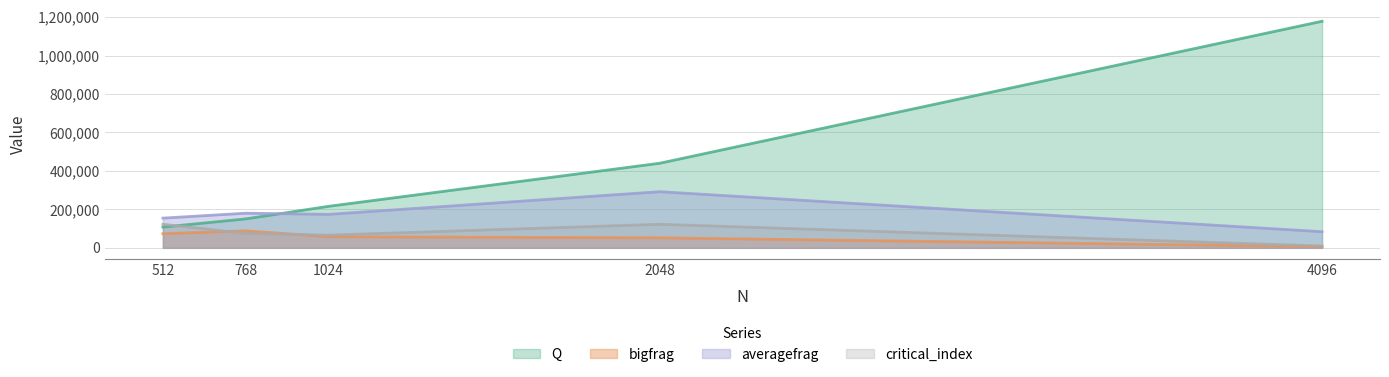

What is the approximate value of Q at 512?

107902.8